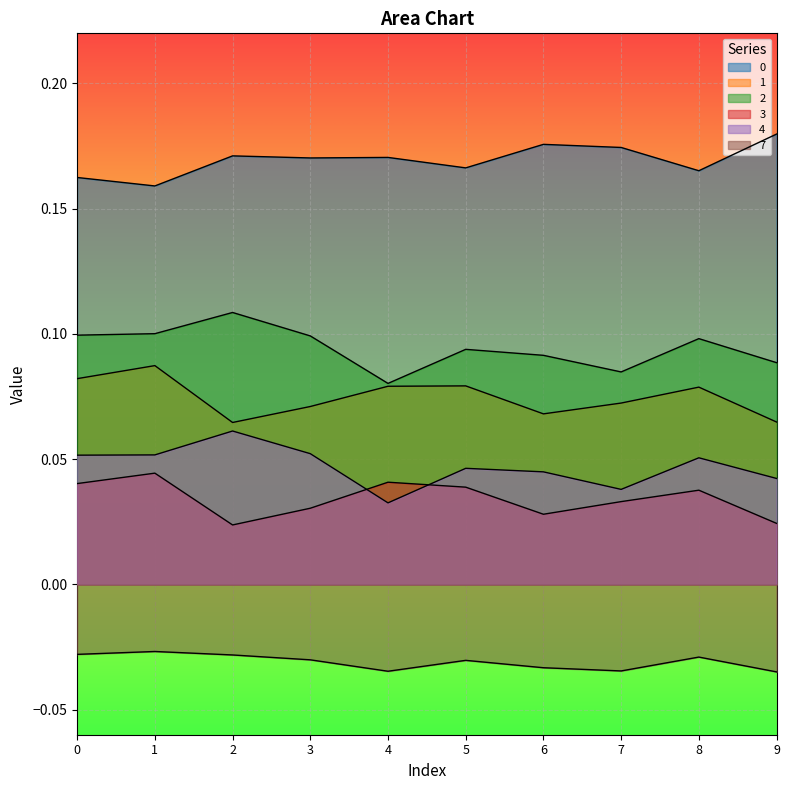

True or false: 7 and 1 cross at least once.

False